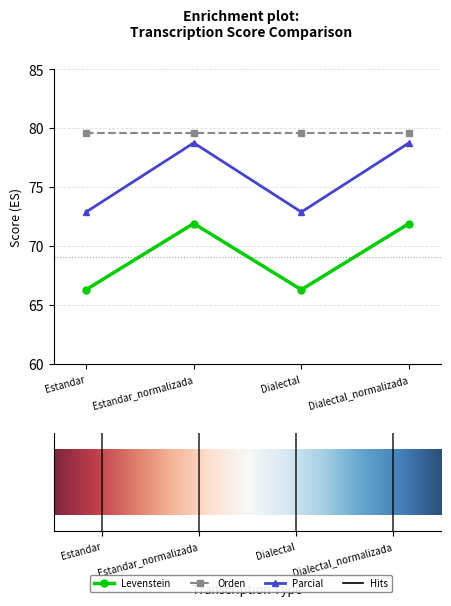

At which label does Parcial first exceed 78?

Estandar_normalizada